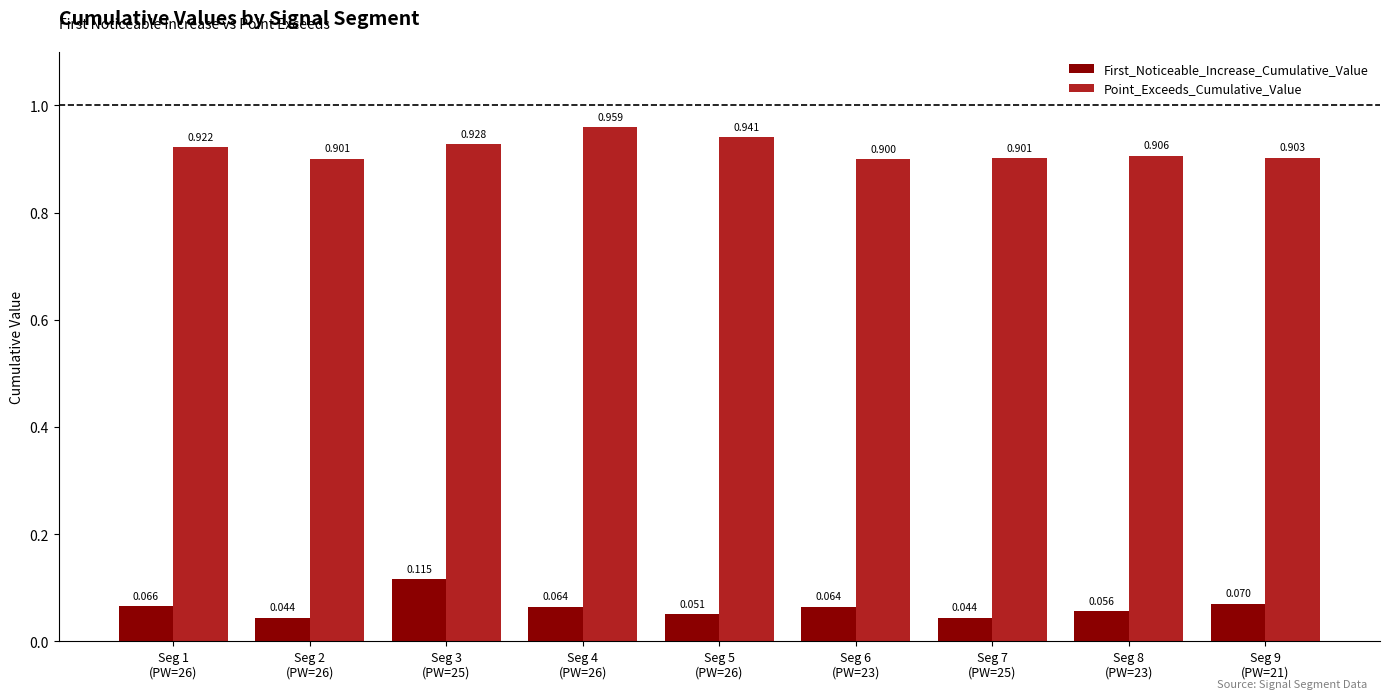

Which category has the highest value across all series?

Seg 4
(PW=26)